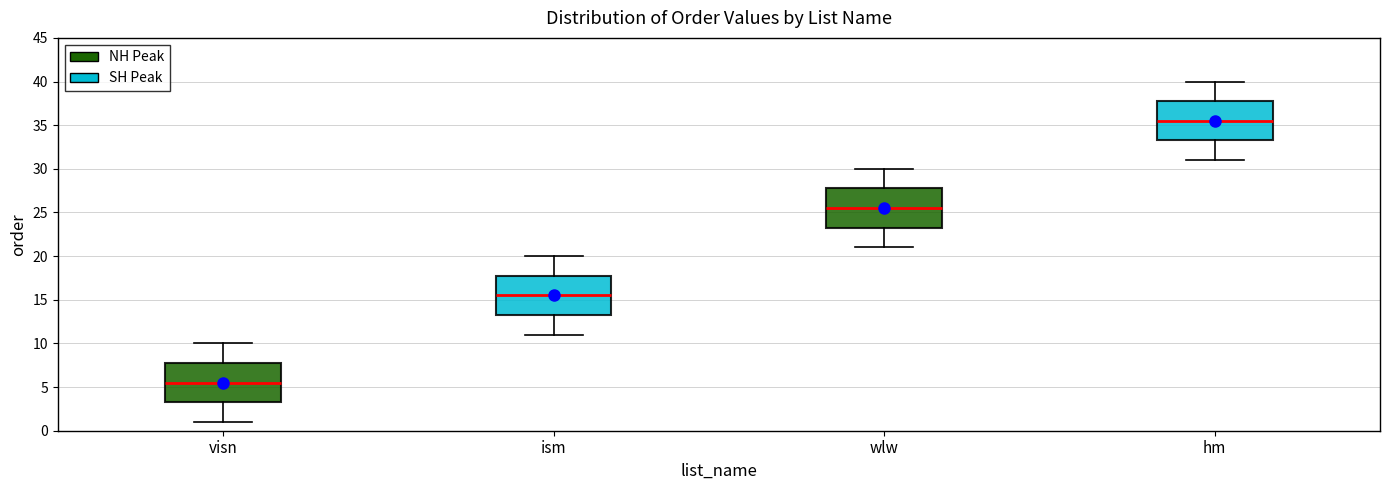

Reading left to right, read every box against the y-axis: the position of its median line, the range the box covers, and the ends of its whiskers. The values are not printed on the chart, so give them approximately, as read against the axis.

visn: median 5.5, box 3.5 to 8.0, whiskers 1.0 to 10.0
ism: median 15.5, box 13.5 to 18.0, whiskers 11.0 to 20.0
wlw: median 25.5, box 23.5 to 28.0, whiskers 21.0 to 30.0
hm: median 35.5, box 33.5 to 38.0, whiskers 31.0 to 40.0